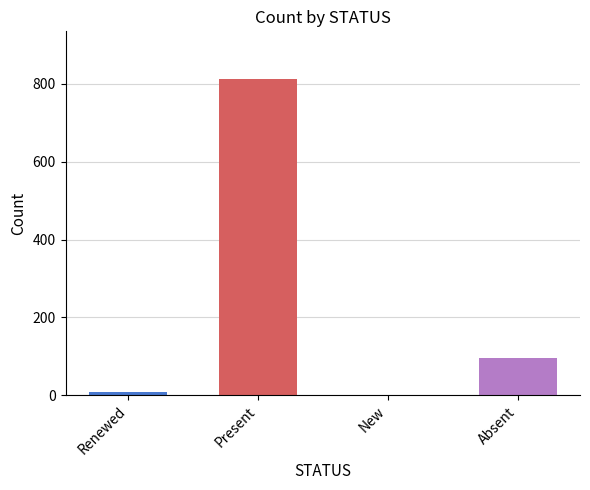

What is the sum of all values?

917